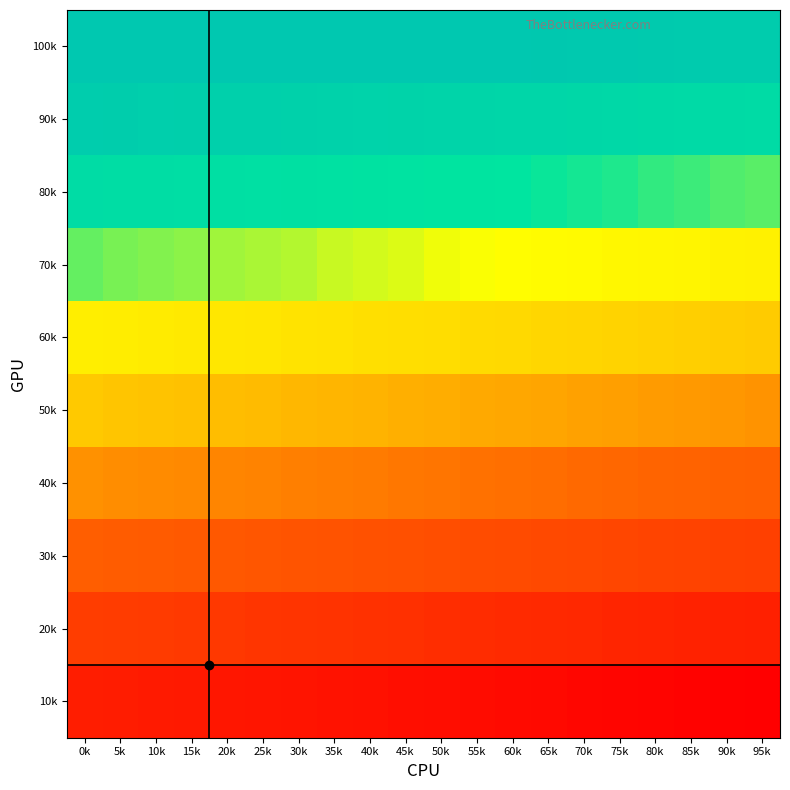

Reading right to left, what are all the values shown in this chart?

100k: 95k=-0.6	90k=-0.5	85k=-0.4	80k=-0.4	75k=-0.3	70k=-0.2	65k=-0.1	60k=-0.0	55k=0.0	50k=0.0	45k=0.0	40k=0.0	35k=0.0	30k=0.0	25k=0.0	20k=0.0	15k=0.0	10k=0.0	5k=0.0	0k=0.0
90k: 95k=-2.5	90k=-2.4	85k=-2.3	80k=-2.2	75k=-2.1	70k=-2.0	65k=-1.9	60k=-1.8	55k=-1.7	50k=-1.6	45k=-1.5	40k=-1.4	35k=-1.3	30k=-1.2	25k=-1.1	20k=-1.1	15k=-1.0	10k=-0.9	5k=-0.8	0k=-0.7
80k: 95k=-4.4	90k=-4.3	85k=-4.2	80k=-4.1	75k=-4.0	70k=-3.9	65k=-3.8	60k=-3.7	55k=-3.6	50k=-3.5	45k=-3.4	40k=-3.3	35k=-3.2	30k=-3.1	25k=-3.0	20k=-2.9	15k=-2.8	10k=-2.7	5k=-2.6	0k=-2.6
70k: 95k=-6.4	90k=-6.3	85k=-6.2	80k=-6.1	75k=-6.0	70k=-5.9	65k=-5.8	60k=-5.7	55k=-5.6	50k=-5.5	45k=-5.4	40k=-5.3	35k=-5.2	30k=-5.1	25k=-5.0	20k=-4.9	15k=-4.8	10k=-4.7	5k=-4.6	0k=-4.5
60k: 95k=-8.4	90k=-8.3	85k=-8.2	80k=-8.1	75k=-8.0	70k=-7.9	65k=-7.8	60k=-7.7	55k=-7.6	50k=-7.5	45k=-7.4	40k=-7.3	35k=-7.2	30k=-7.1	25k=-7.0	20k=-6.9	15k=-6.8	10k=-6.7	5k=-6.6	0k=-6.5
50k: 95k=-10.5	90k=-10.4	85k=-10.3	80k=-10.2	75k=-10.1	70k=-9.9	65k=-9.8	60k=-9.7	55k=-9.6	50k=-9.5	45k=-9.4	40k=-9.3	35k=-9.2	30k=-9.1	25k=-9.0	20k=-8.9	15k=-8.8	10k=-8.7	5k=-8.6	0k=-8.5
40k: 95k=-12.5	90k=-12.4	85k=-12.3	80k=-12.2	75k=-12.1	70k=-12.0	65k=-11.9	60k=-11.8	55k=-11.7	50k=-11.6	45k=-11.5	40k=-11.4	35k=-11.3	30k=-11.2	25k=-11.1	20k=-11.0	15k=-10.9	10k=-10.8	5k=-10.7	0k=-10.6
30k: 95k=-14.6	90k=-14.5	85k=-14.4	80k=-14.3	75k=-14.2	70k=-14.1	65k=-14.0	60k=-13.8	55k=-13.7	50k=-13.6	45k=-13.5	40k=-13.4	35k=-13.3	30k=-13.2	25k=-13.1	20k=-13.0	15k=-12.9	10k=-12.8	5k=-12.7	0k=-12.6
20k: 95k=-16.6	90k=-16.5	85k=-16.4	80k=-16.3	75k=-16.2	70k=-16.1	65k=-16.0	60k=-15.9	55k=-15.8	50k=-15.7	45k=-15.6	40k=-15.5	35k=-15.4	30k=-15.3	25k=-15.2	20k=-15.1	15k=-15.0	10k=-14.9	5k=-14.8	0k=-14.7
10k: 95k=-18.7	90k=-18.6	85k=-18.5	80k=-18.4	75k=-18.3	70k=-18.2	65k=-18.1	60k=-18.0	55k=-17.9	50k=-17.8	45k=-17.7	40k=-17.6	35k=-17.5	30k=-17.4	25k=-17.3	20k=-17.2	15k=-17.0	10k=-16.9	5k=-16.8	0k=-16.7